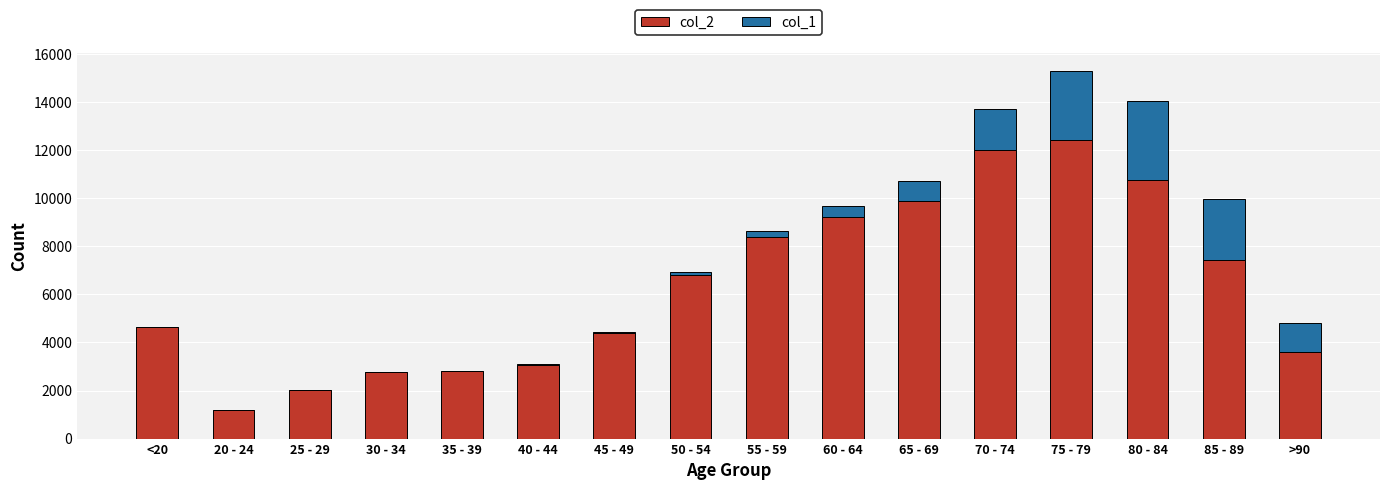

Are the bars grouped side by side (vs. stacked)?

No